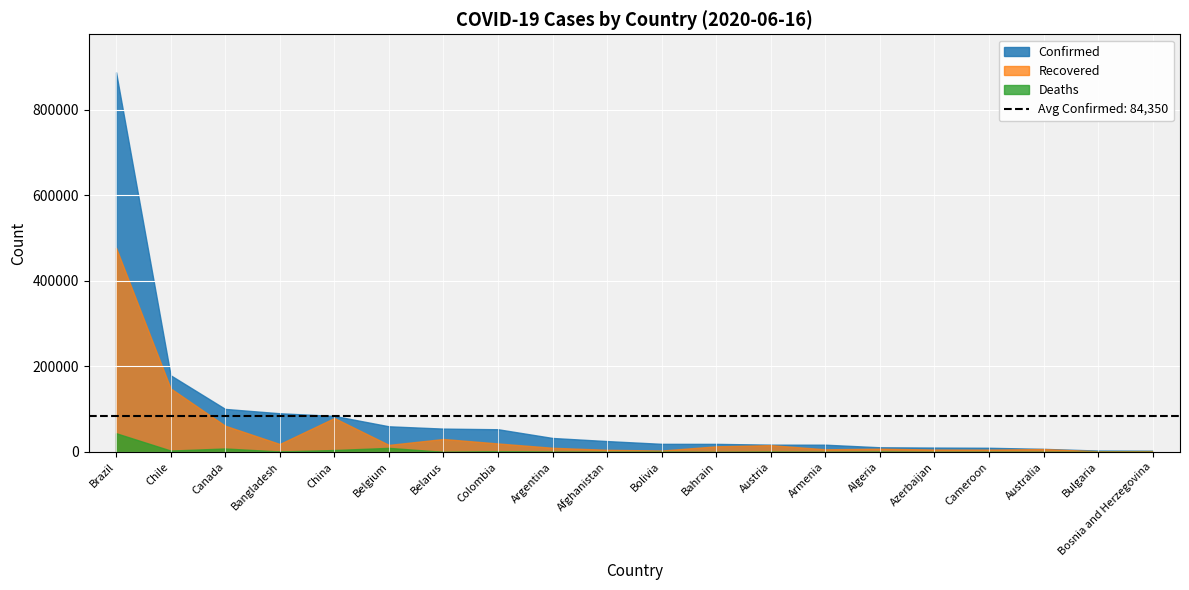

What is the average value of the Recovered series?

46857